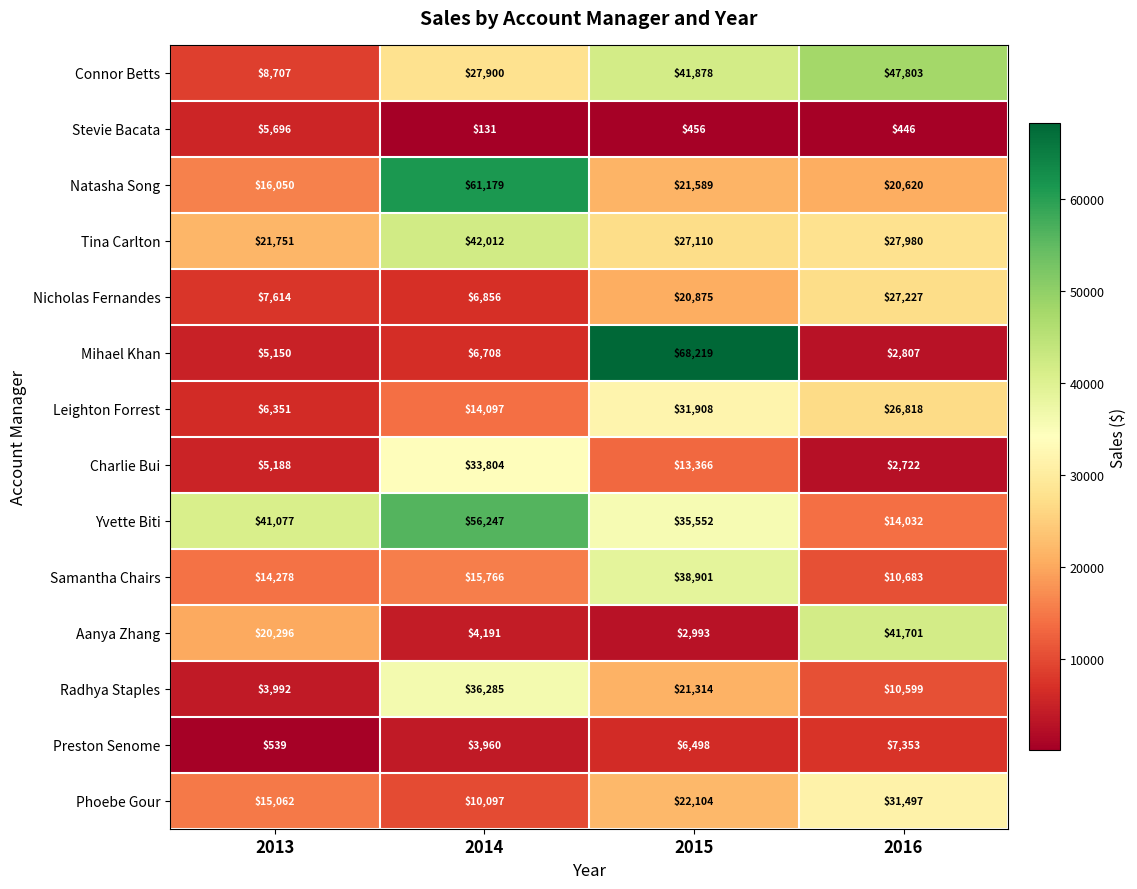

What is the highest value of the Samantha Chairs series?

38901